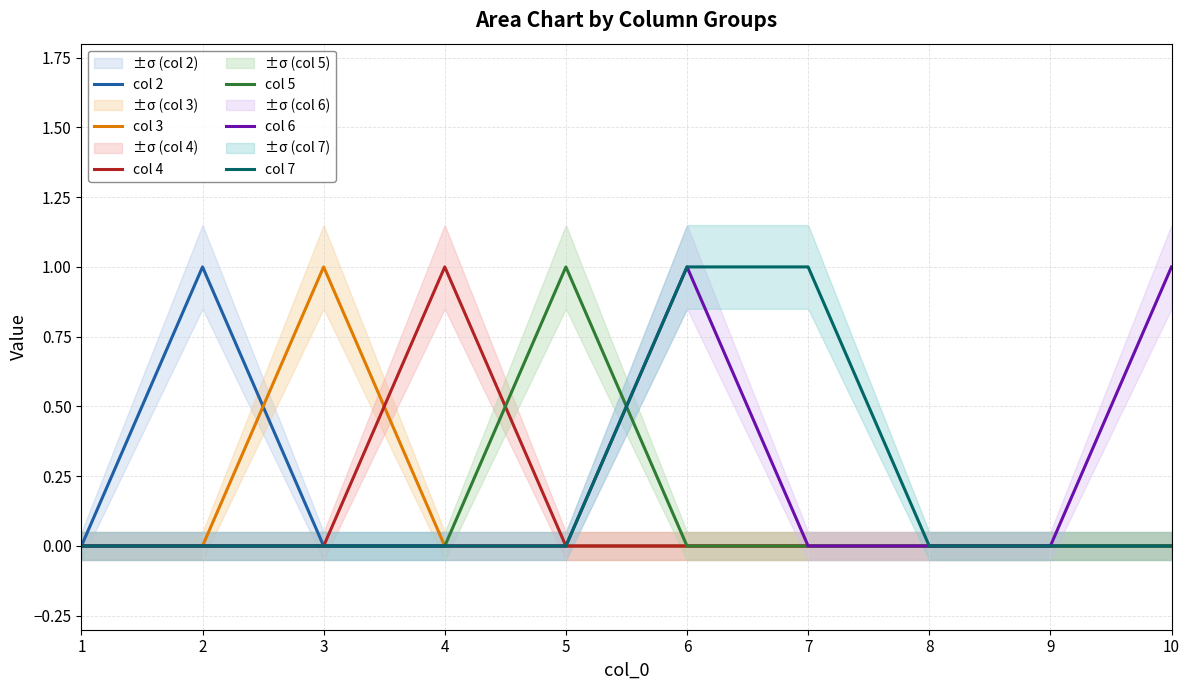

True or false: col 7 has a value of 0 at 8.

True